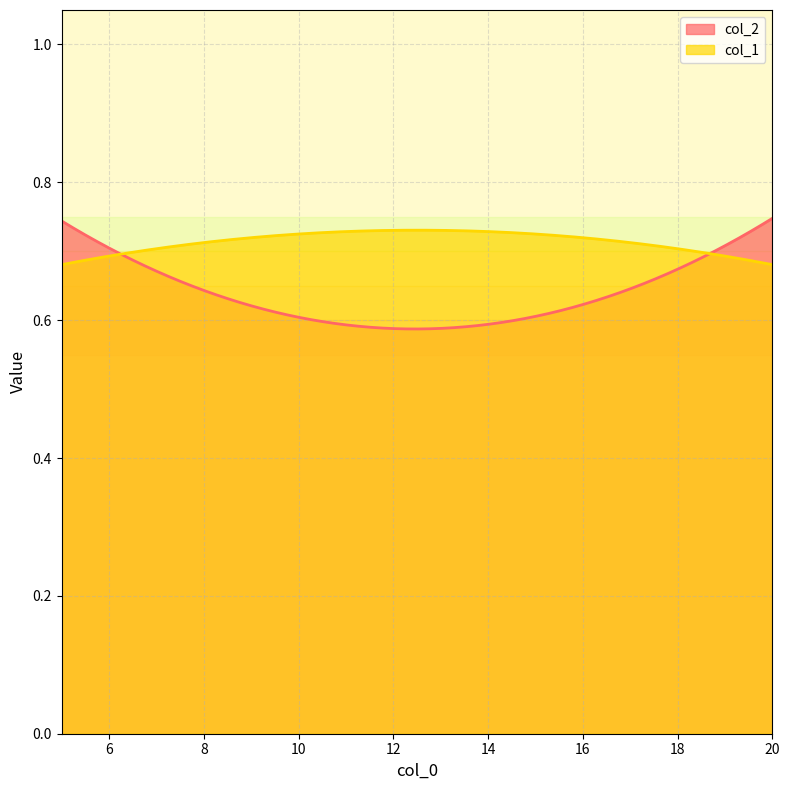

Which series has the largest total across all categories?

col_1